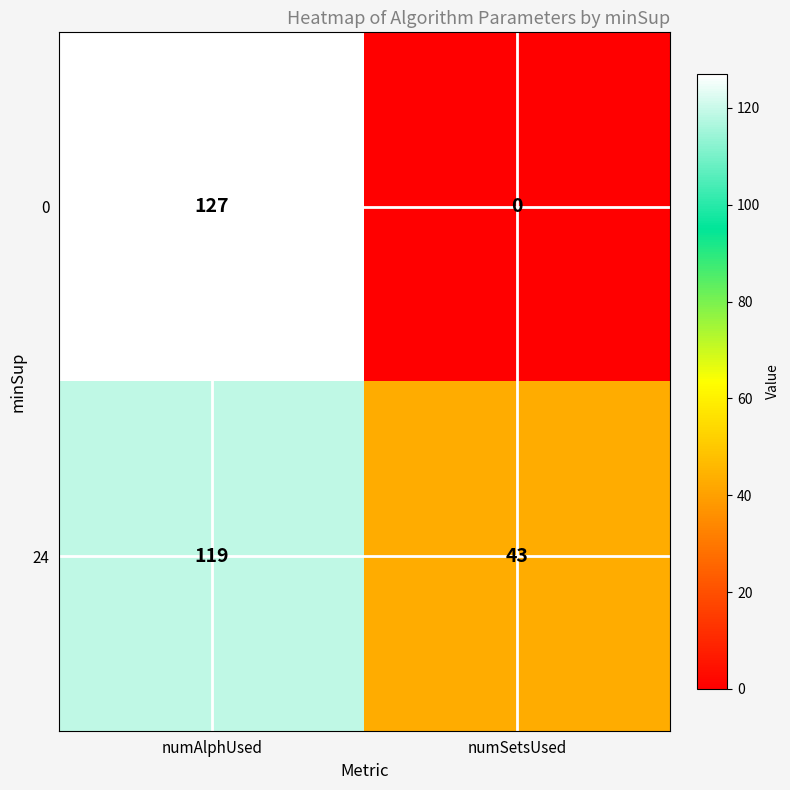

What is the highest value of the 0 series?

127